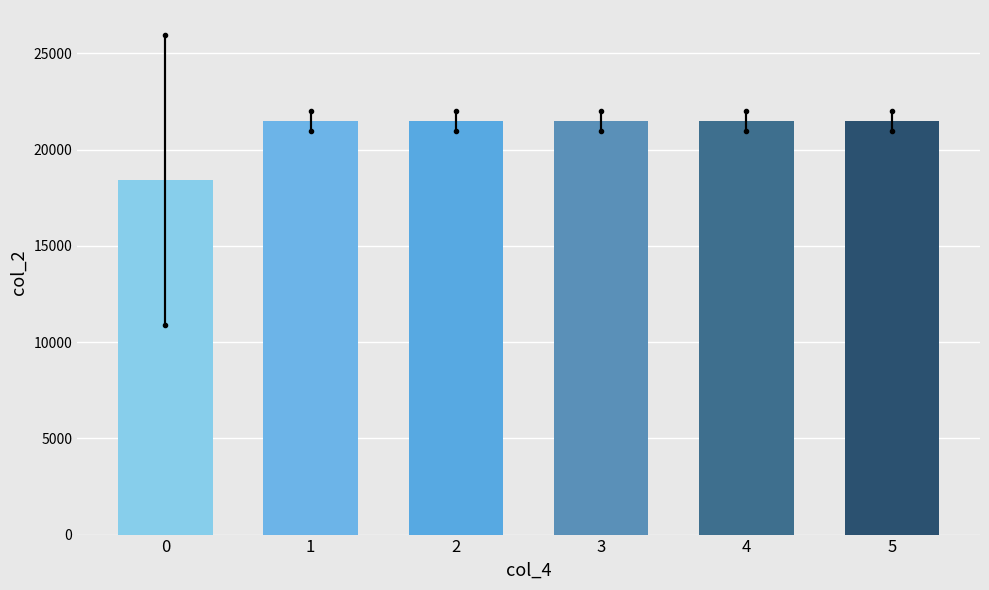

What is the change in value from 3 to 5?

+6.7